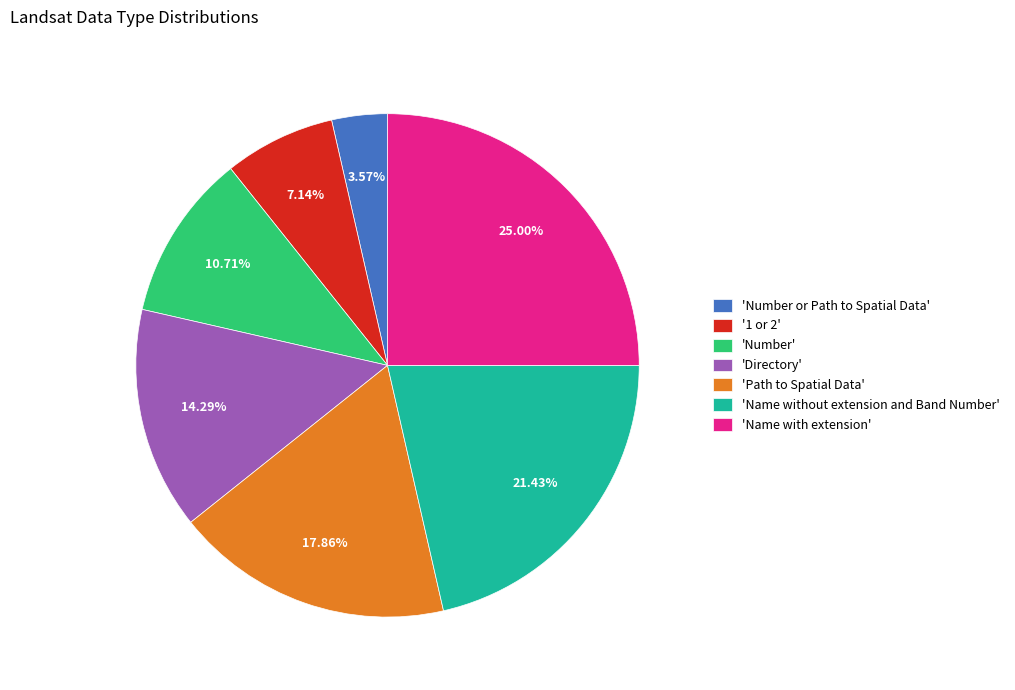

Rank the categories by value from lowest to highest.

'Number or Path to Spatial Data', '1 or 2', 'Number', 'Directory', 'Path to Spatial Data', 'Name without extension and Band Number', 'Name with extension'